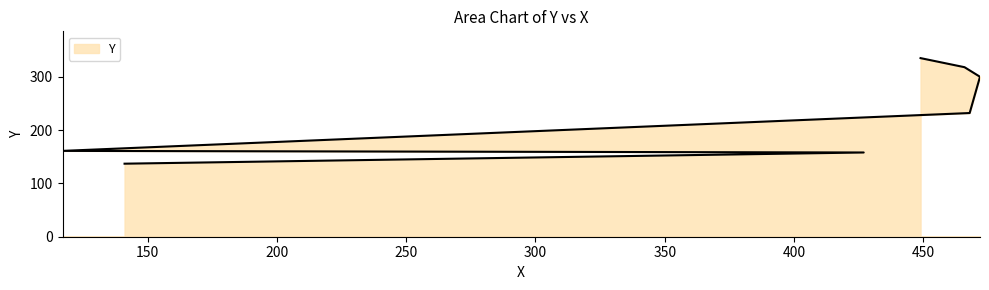

Reading left to right, extract all data points from this chart.

141=137	427=158	117=161	468=232	472=300	466=318	449=335